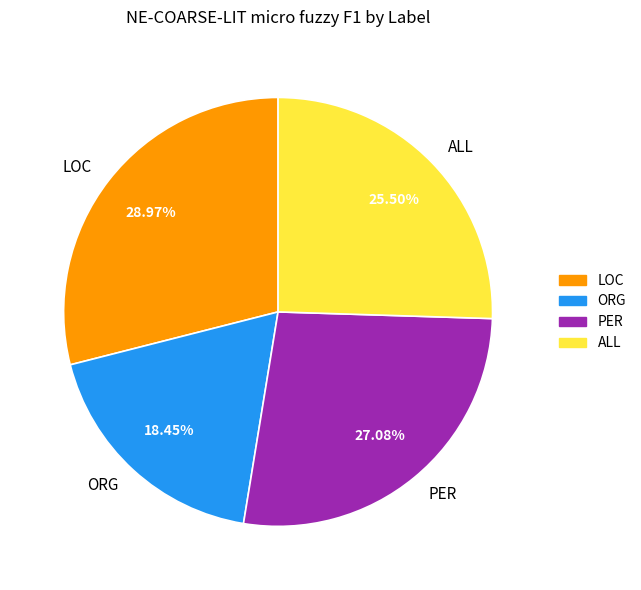

Does ORG account for over 50% of the chart?

No